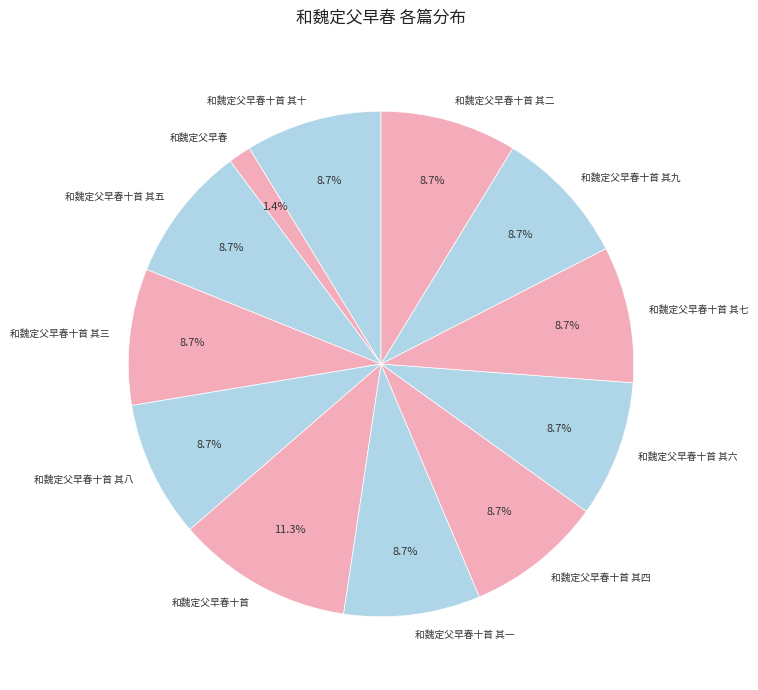

To the nearest percent, what is the difference between the largest and smallest slice percentages?

10%